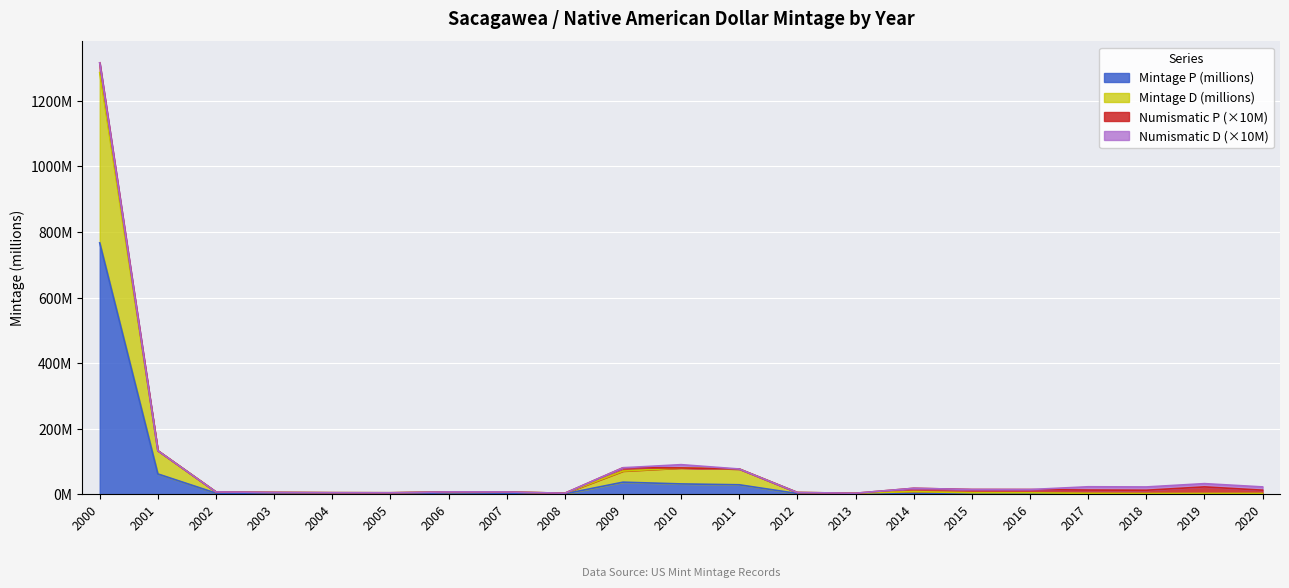

In Mintage D, how many points are lower than both neighbors (excluding endpoints)?

4